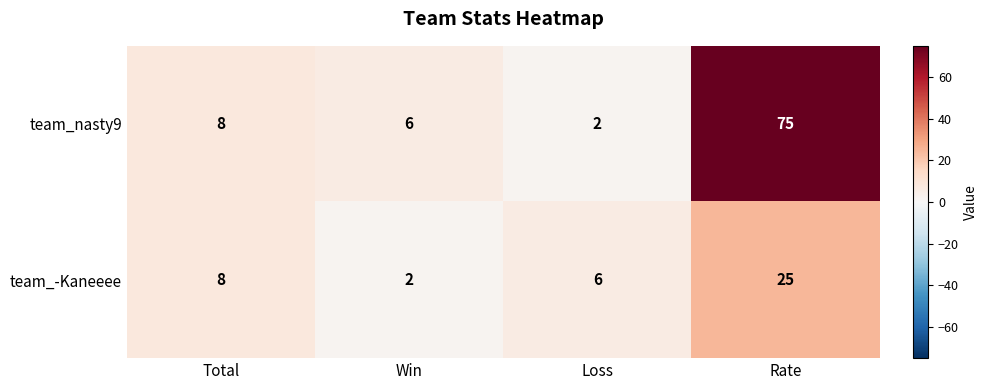

How many data points does each series have?

4